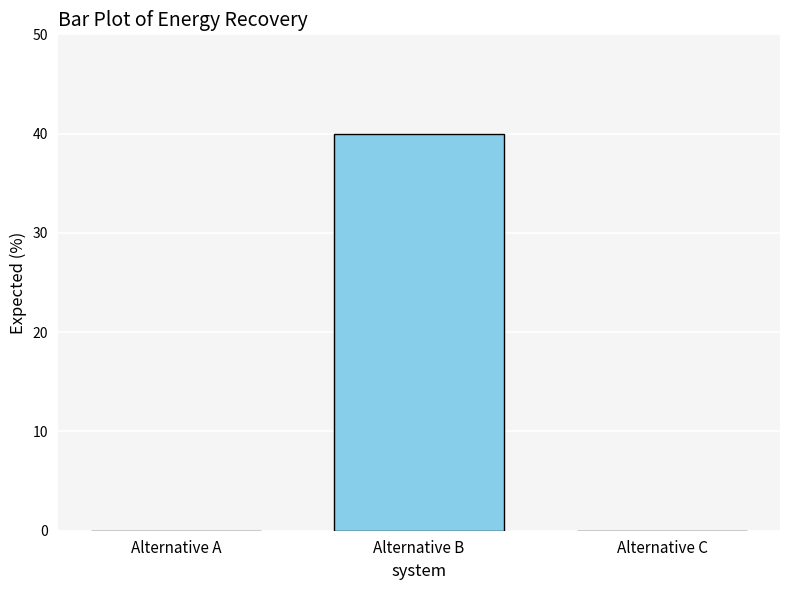

What is the sum of all values?

40